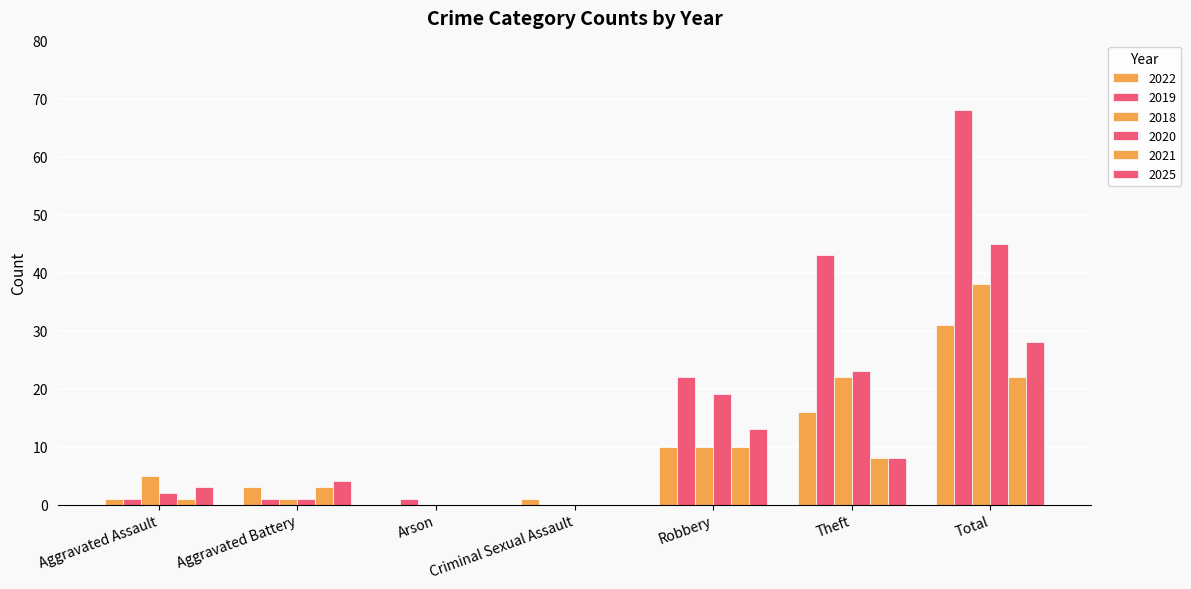

How many groups of bars are there?

7